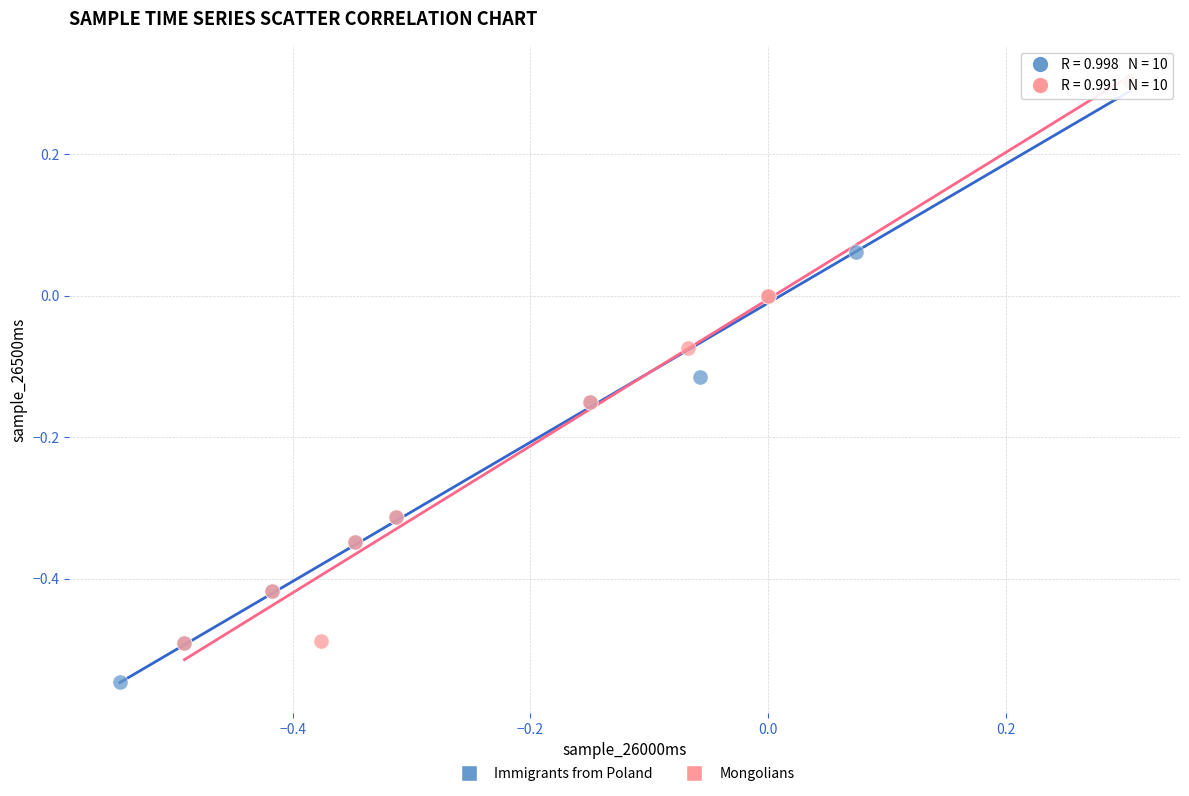

Which series has the largest Y range (max minus min)?

Immigrants from Poland